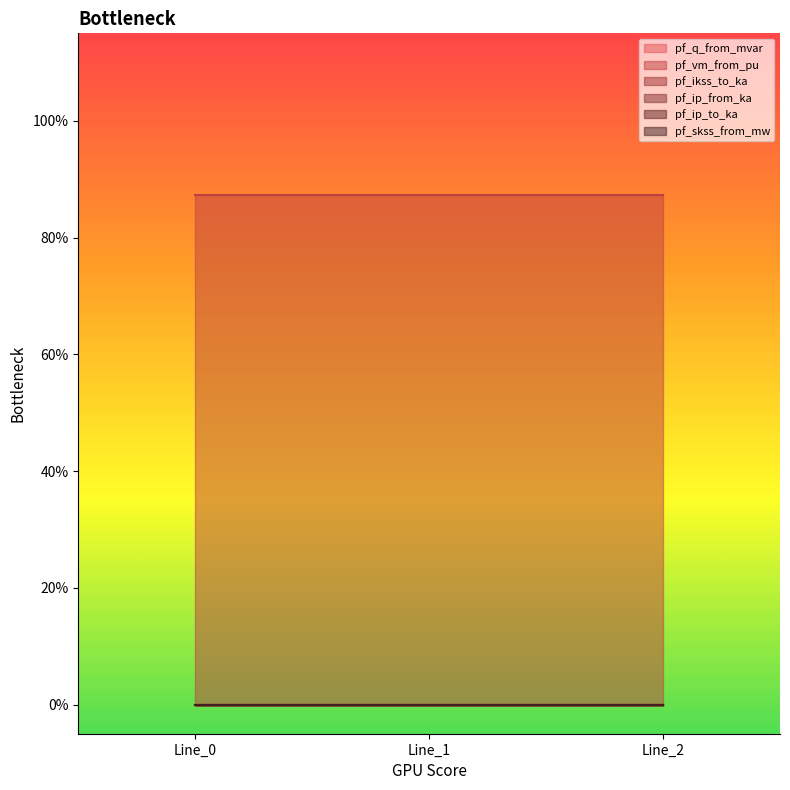

Does the chart display data point markers on the line(s)?

No